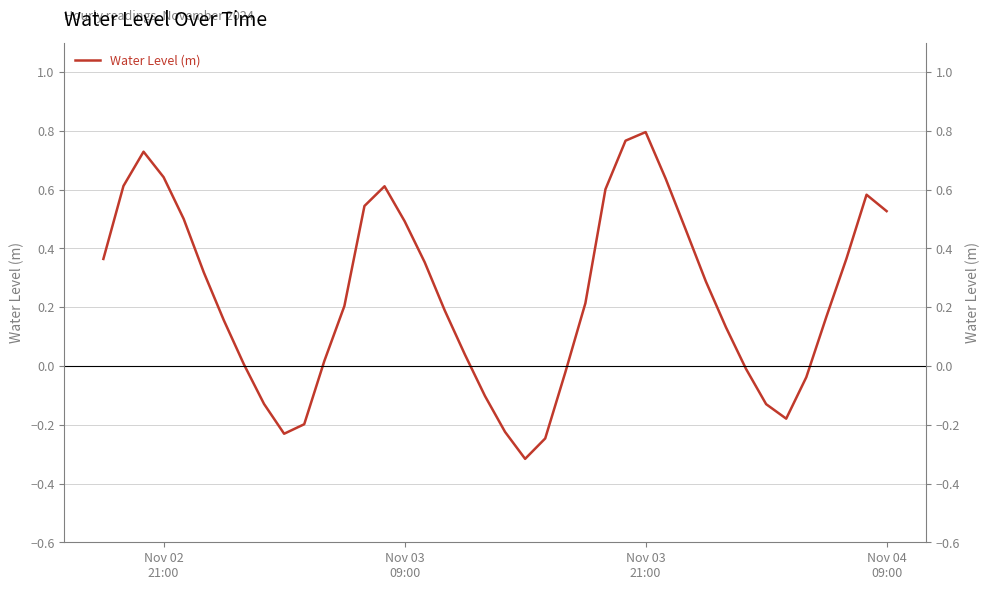

Reading left to right, transcribe all the data shown in this chart.

0.4	0.6	0.7	0.6	0.5	0.3	0.2	0.0	-0.1	-0.2	-0.2	0.0	0.2	0.5	0.6	0.5	0.4	0.2	0.0	-0.1	-0.2	-0.3	-0.2	-0.0	0.2	0.6	0.8	0.8	0.6	0.5	0.3	0.1	-0.0	-0.1	-0.2	-0.0	0.2	0.4	0.6	0.5